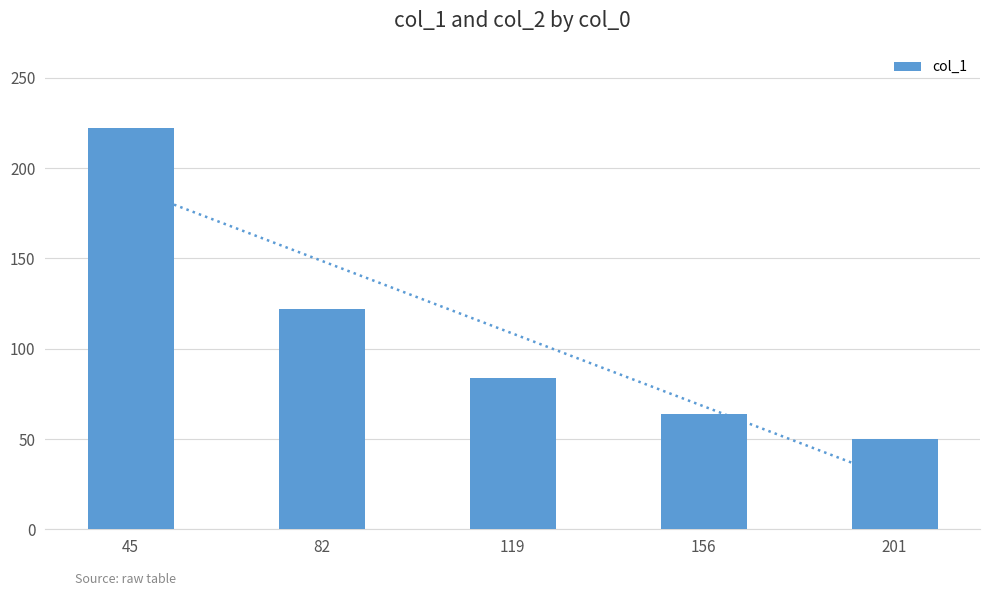

What is the minimum value shown in the chart?

49.8